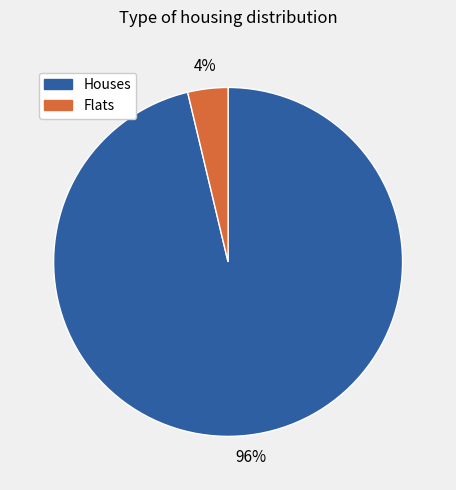

Is there a majority slice in this chart?

Yes